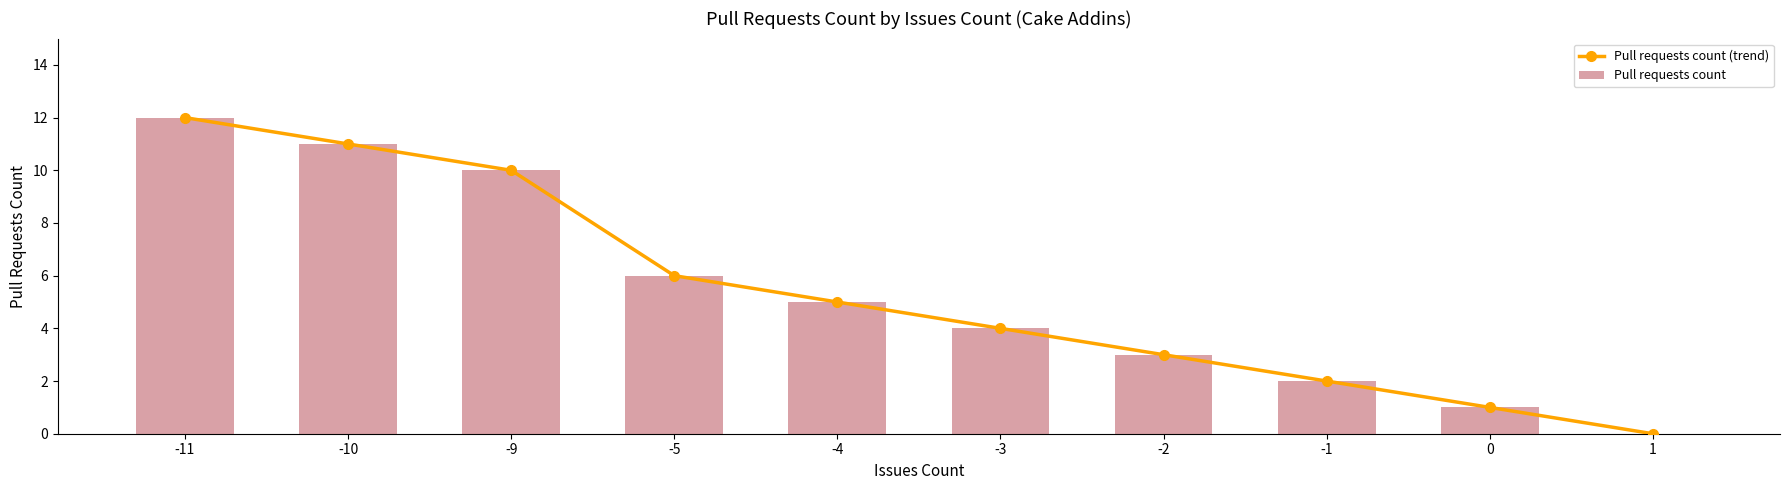

Reading left to right, extract all data points from this chart.

Pull requests count (trend): -11=12	-10=11	-9=10	-5=6	-4=5	-3=4	-2=3	-1=2	0=1	1=0
Pull requests count: -11=12	-10=11	-9=10	-5=6	-4=5	-3=4	-2=3	-1=2	0=1	1=0